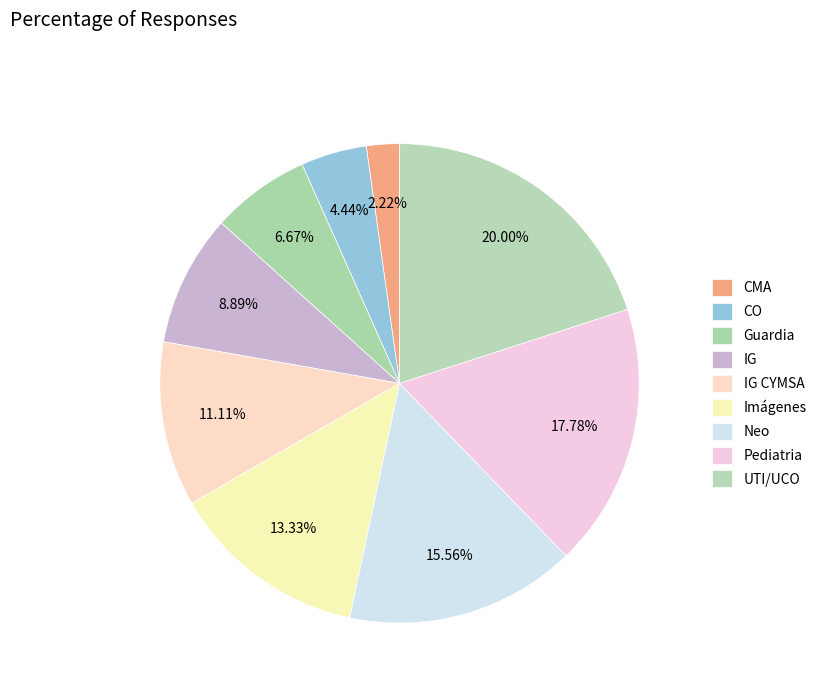

True or false: IG accounts for 1% of the total.

False